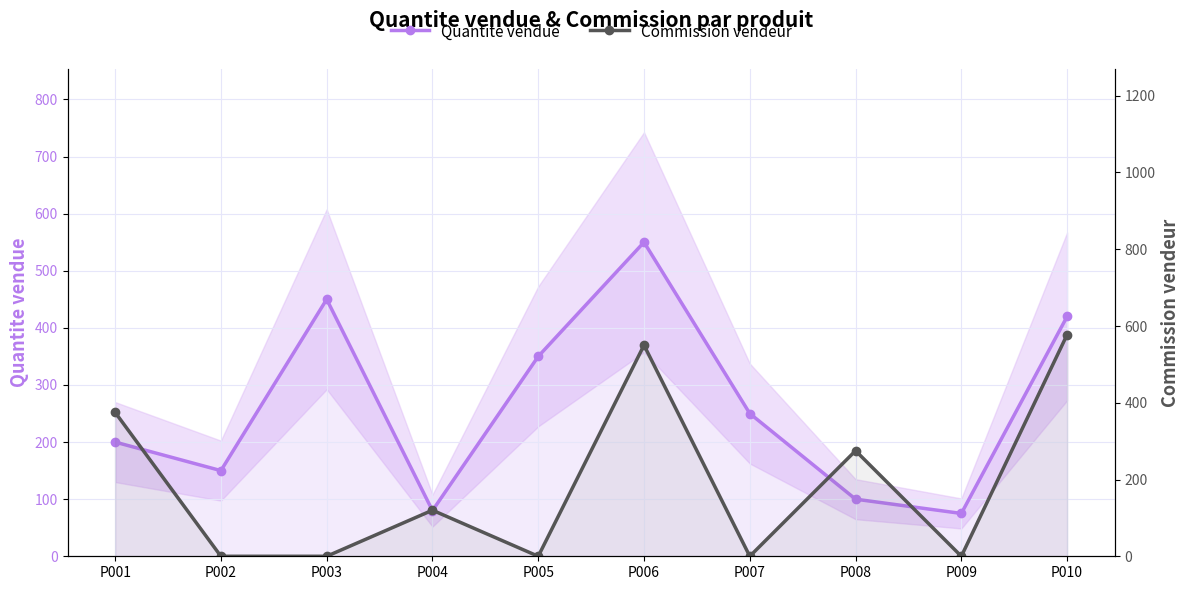

What is the maximum value shown in the chart?

577.5